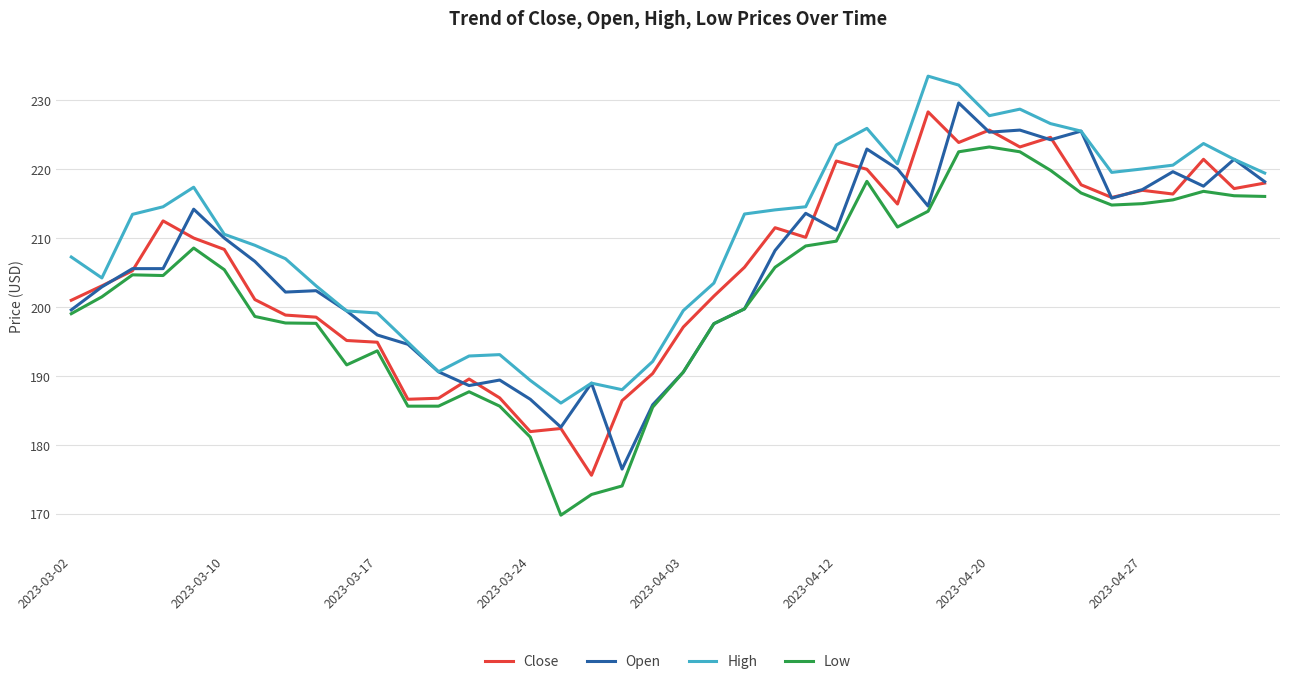

What is the minimum value for Close?

175.6